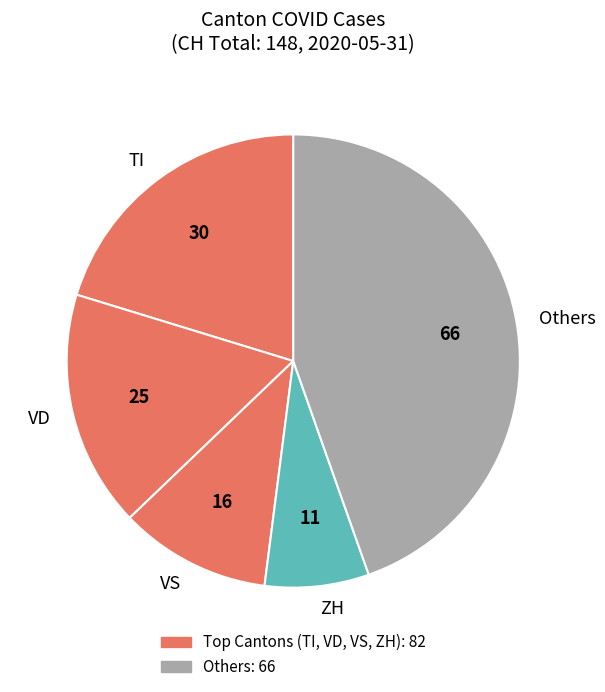

Which slice is the largest?

Others